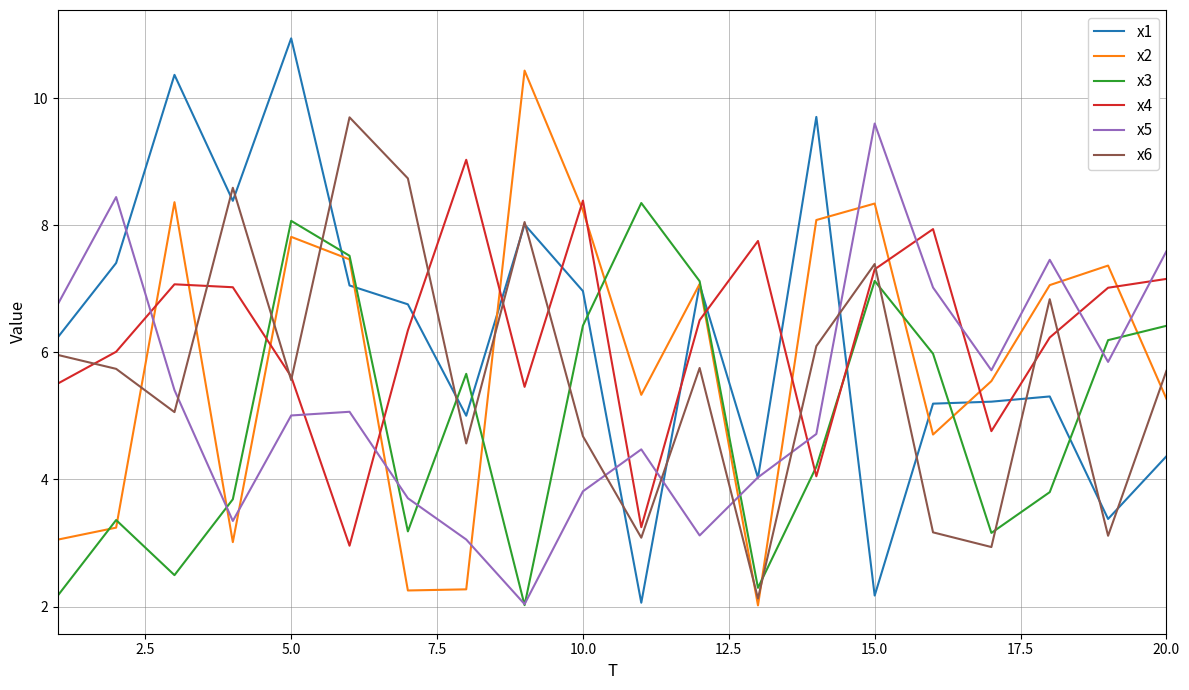

What is the greatest value displayed?

10.9